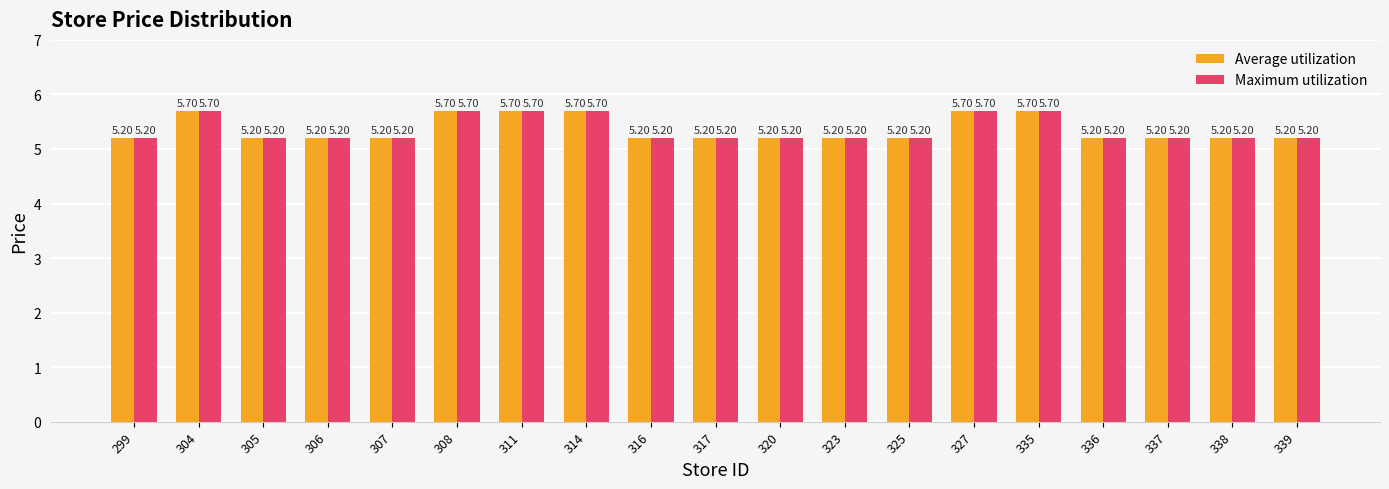

At how many categories does at least one series exceed 5?

19